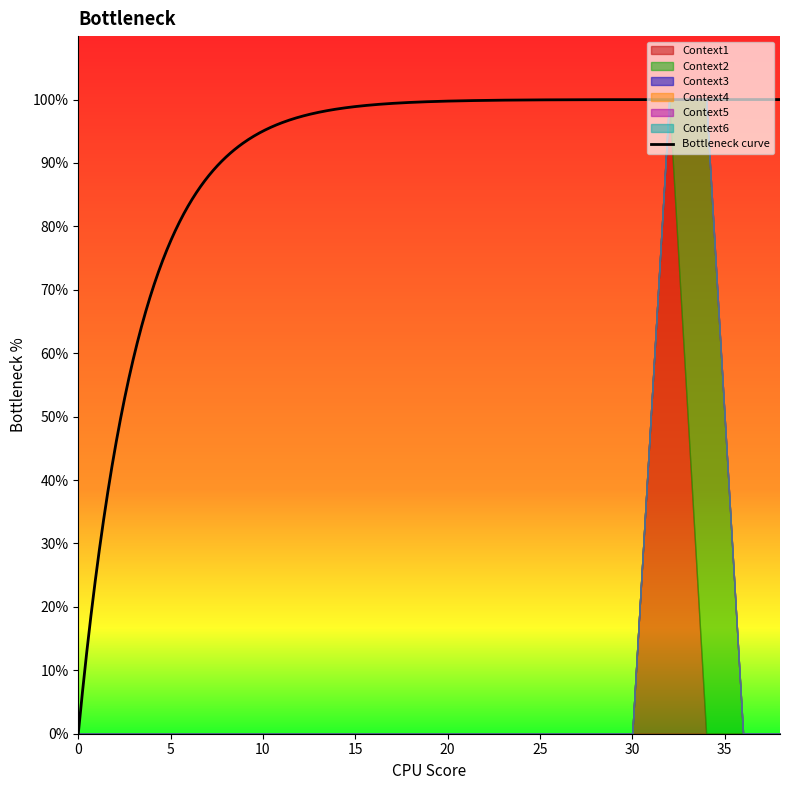

True or false: Context5 and Context2 cross at least once.

False